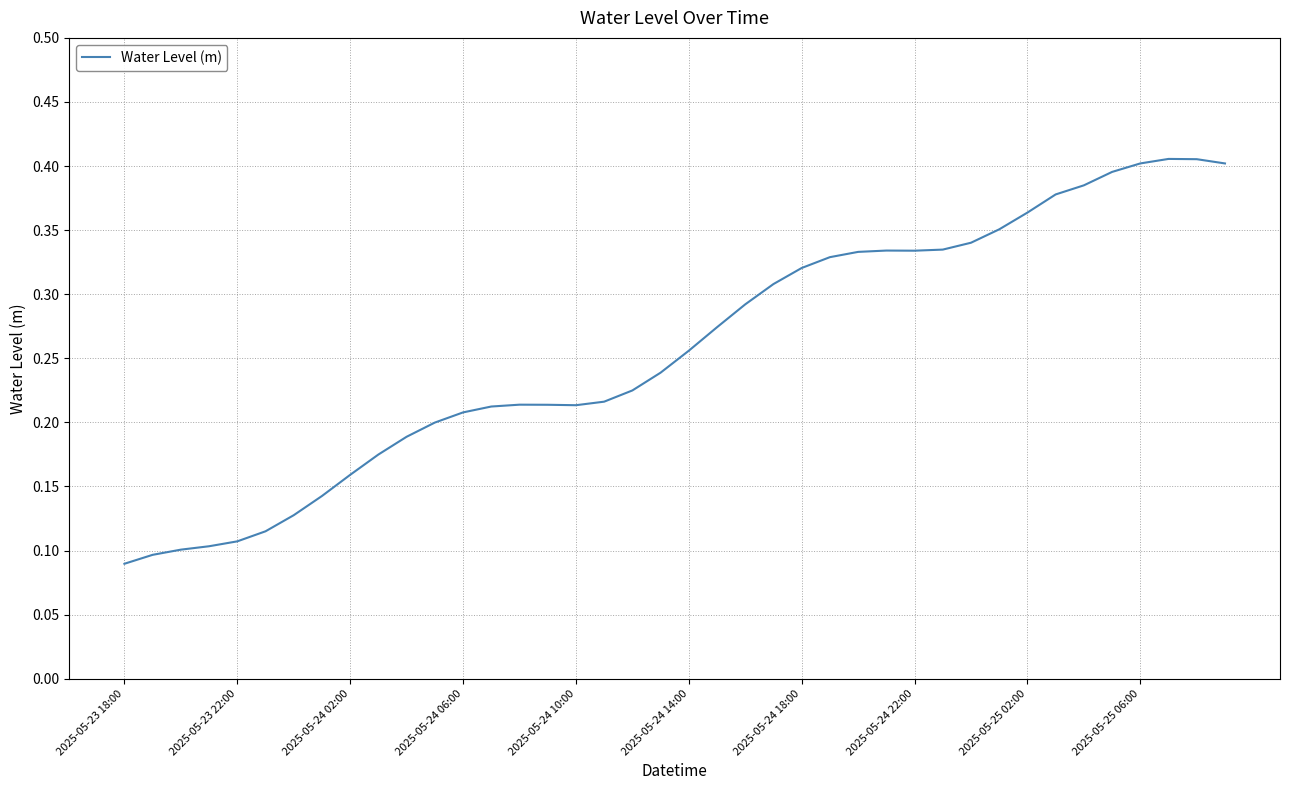

What is the sum of all values?

10.3